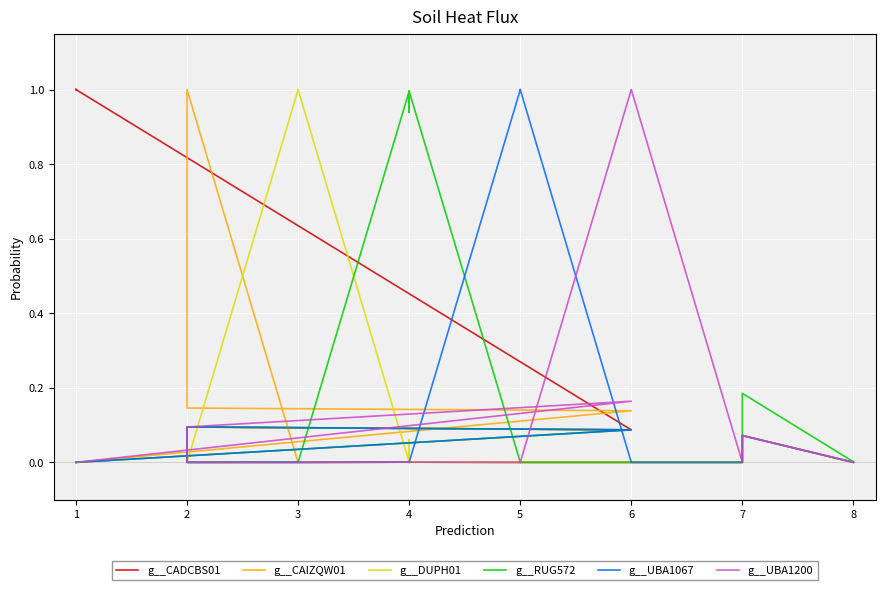

True or false: g__CADCBS01 has more than 1 interior local peaks.

True